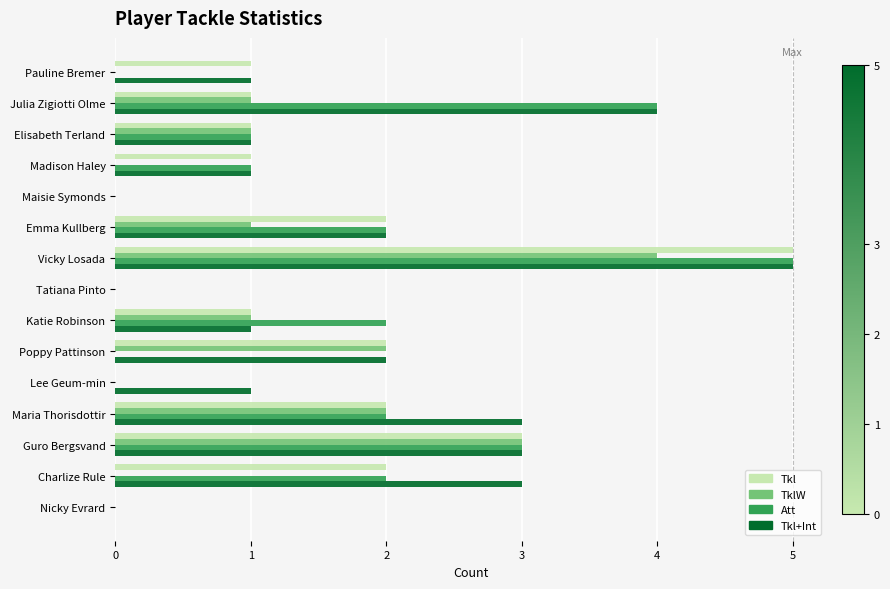

What is the maximum value for Tkl?

5